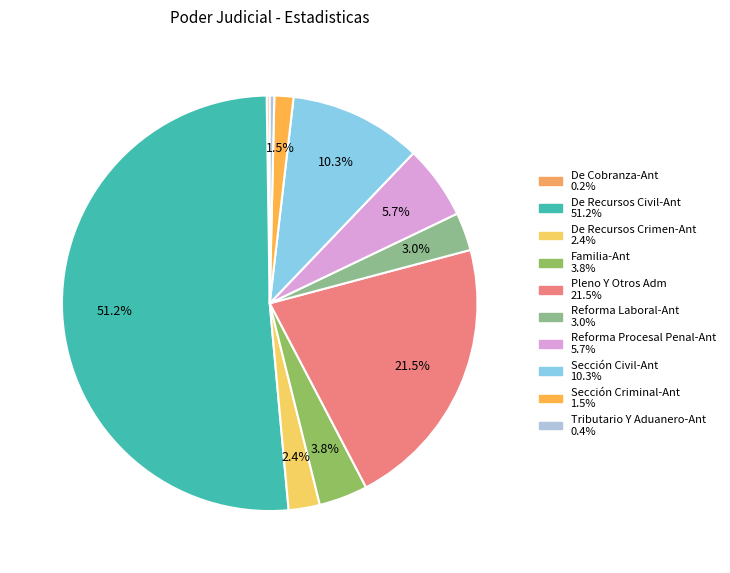

Does any single category account for the majority?

Yes